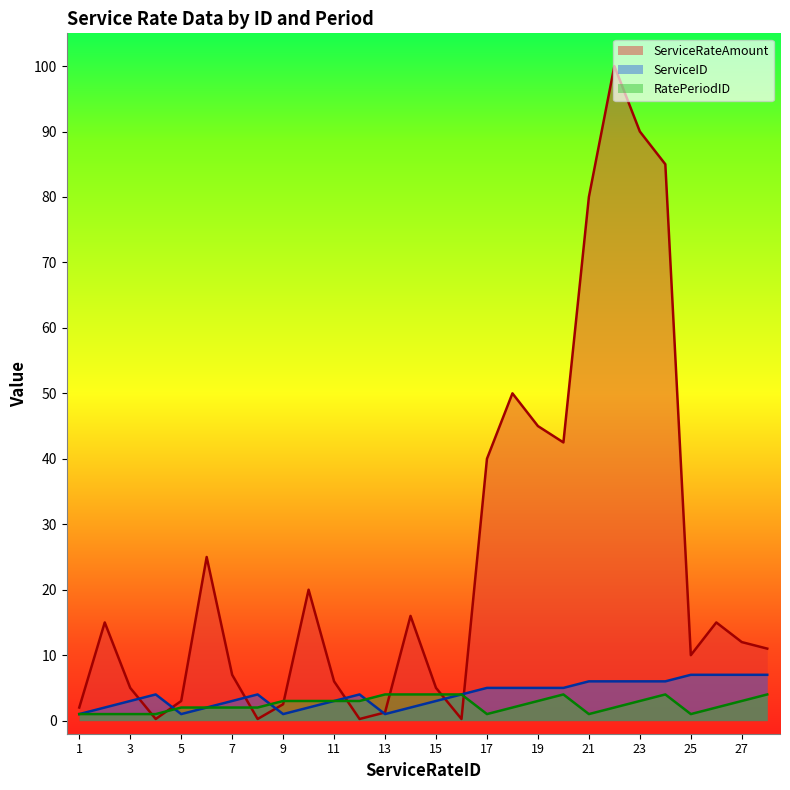

How many lines are shown in the chart?

3